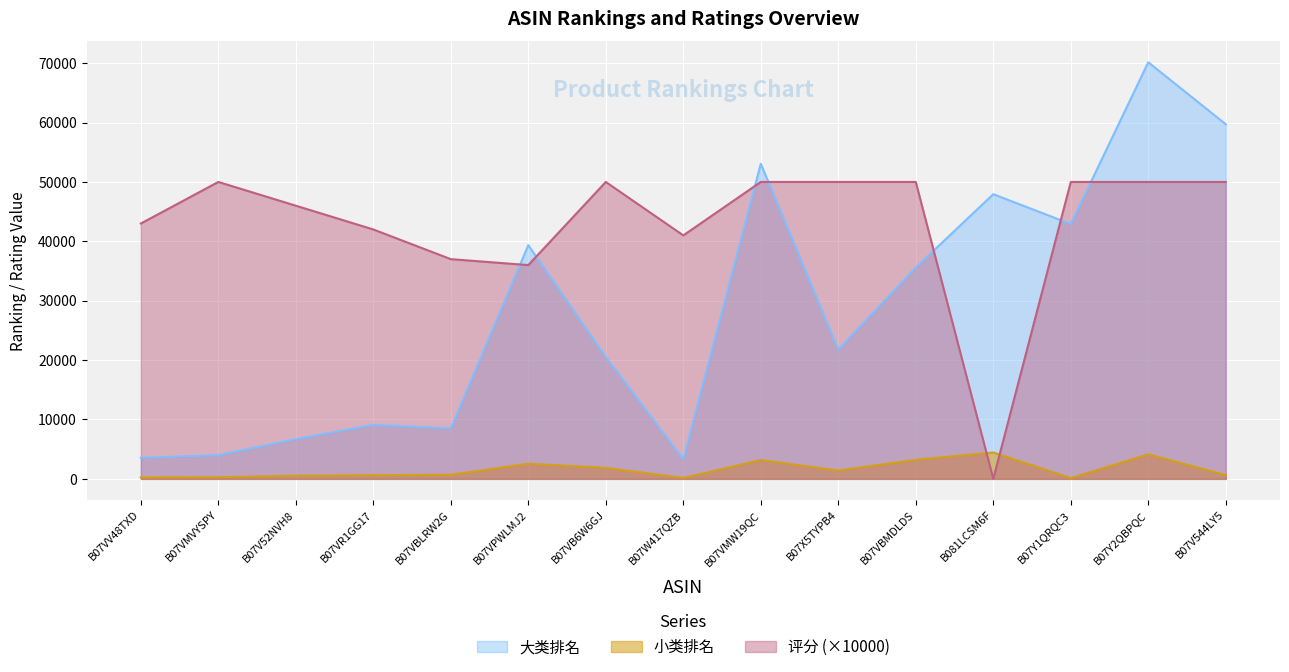

Is it true that 小类排名 equals 2551 at B07VPWLMJ2?

True